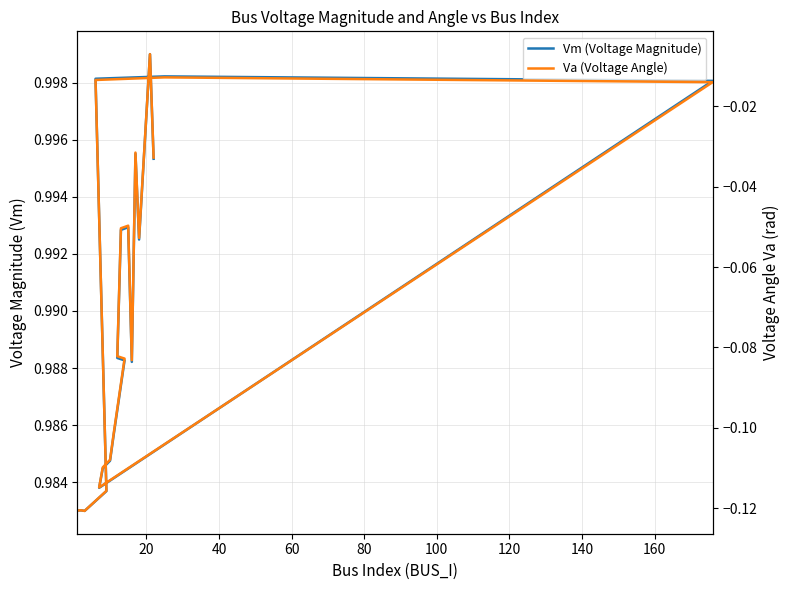

In Vm (Voltage Magnitude), how many points are lower than both neighbors (excluding endpoints)?

4